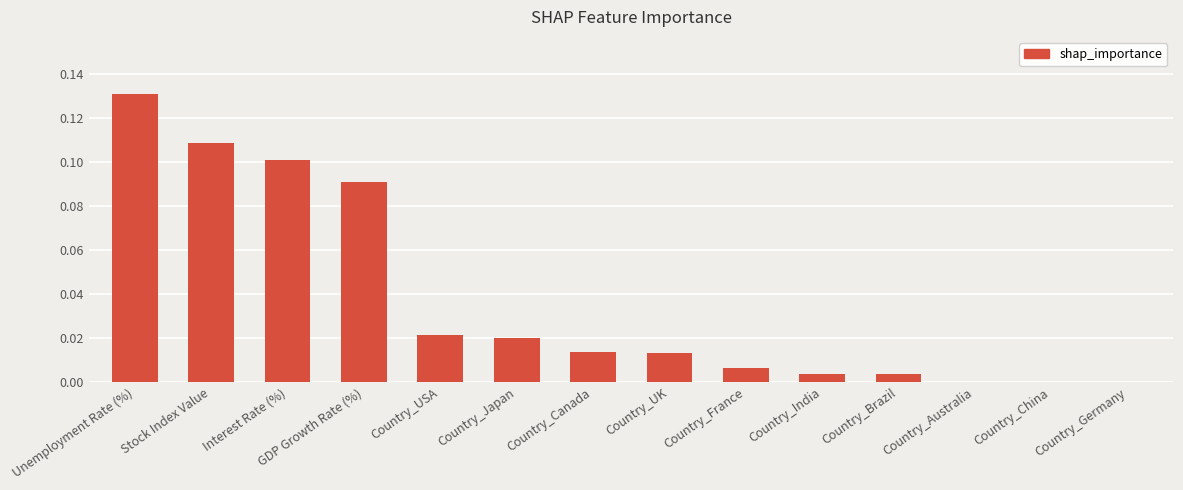

True or false: the data shows 0.1 at Stock Index Value.

True